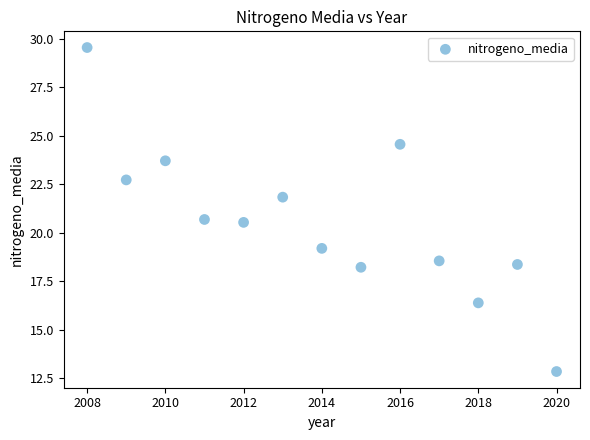

What is the range of X values (max minus min)?

12.0